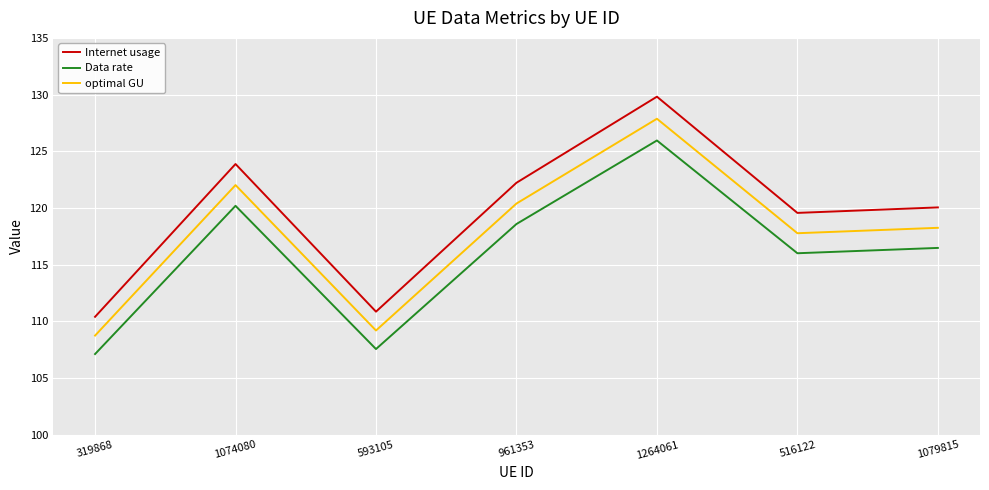

What is the sum of the Internet usage values at 516122 and 1264061?

249.4